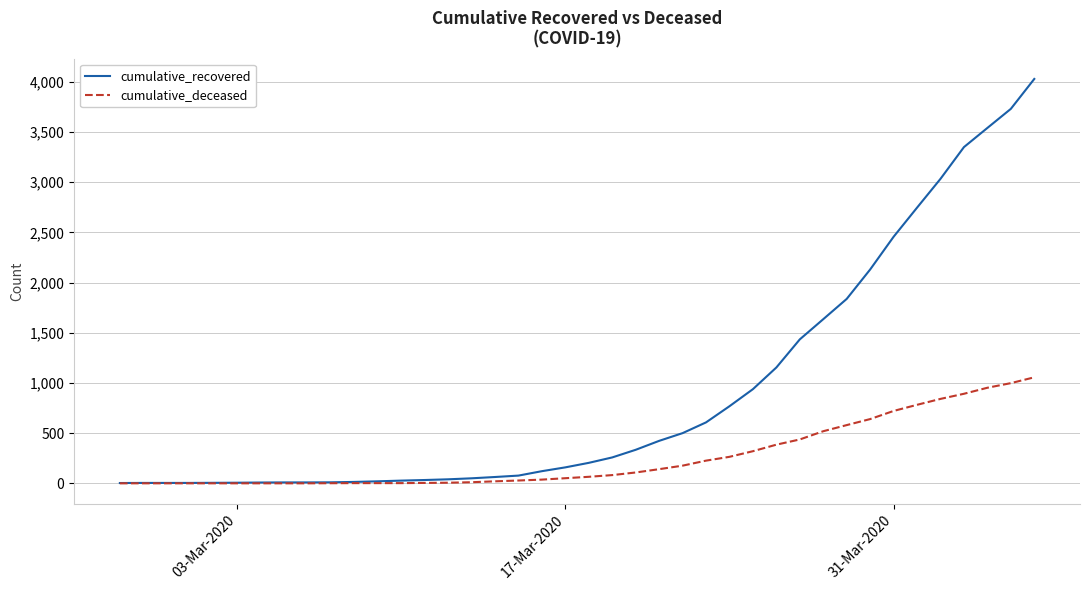

What is the maximum value shown in the chart?

4028